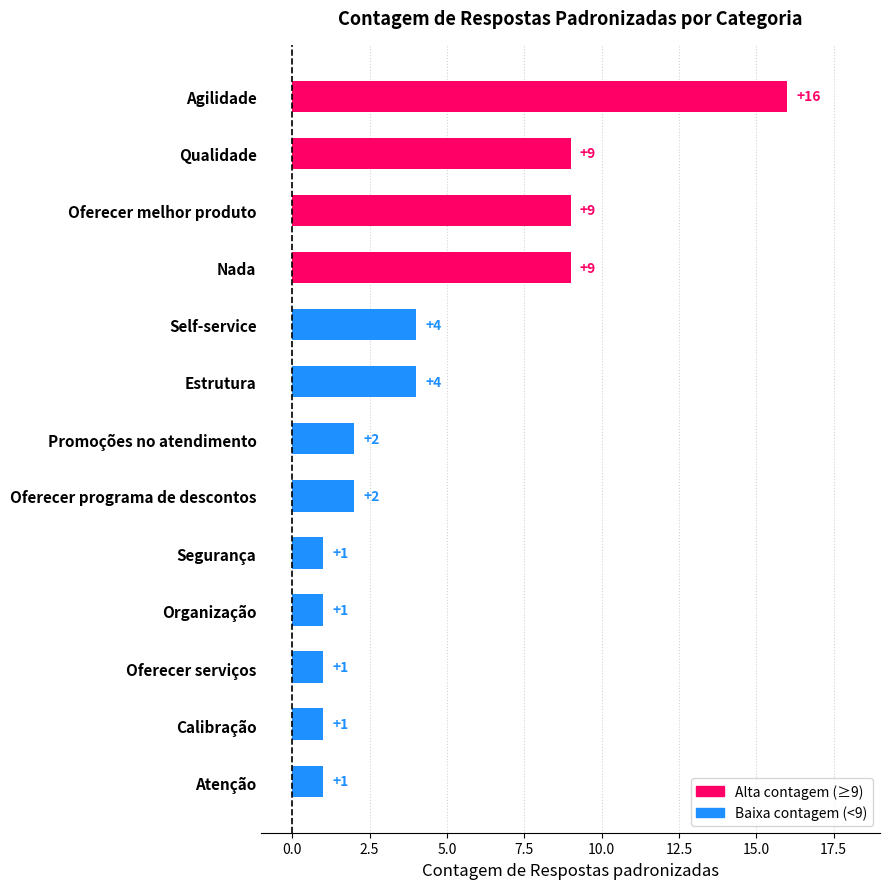

Reading top to bottom, transcribe all the data shown in this chart.

Agilidade=16	Qualidade=9	Oferecer melhor produto=9	Nada=9	Self-service=4	Estrutura=4	Promoções no atendimento=2	Oferecer programa de descontos=2	Segurança=1	Organização=1	Oferecer serviços=1	Calibração=1	Atenção=1